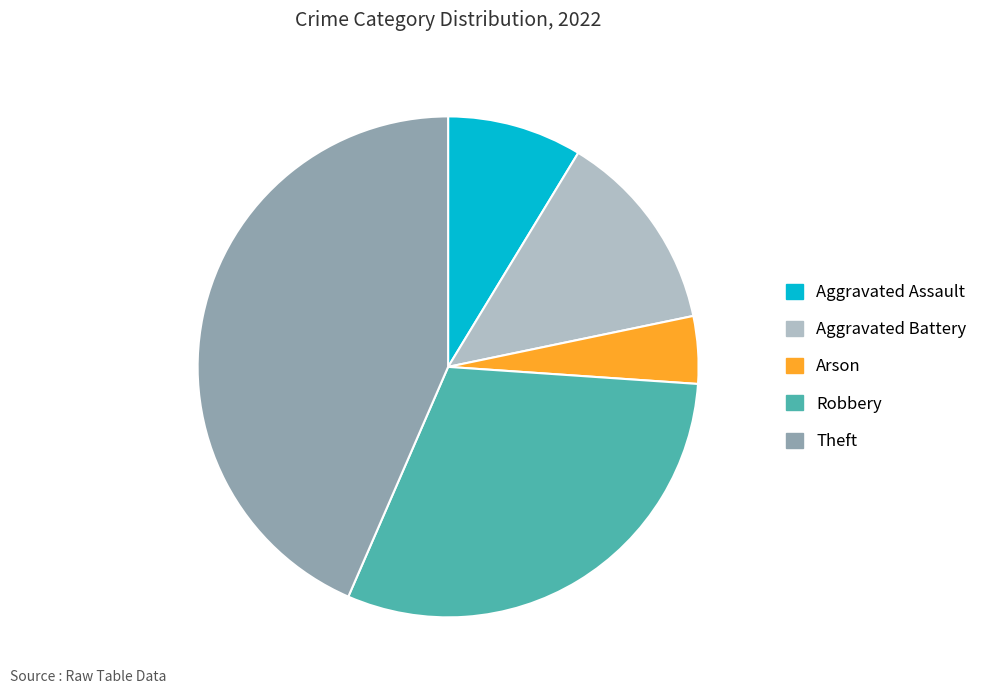

Which category has the biggest portion of the pie?

Theft